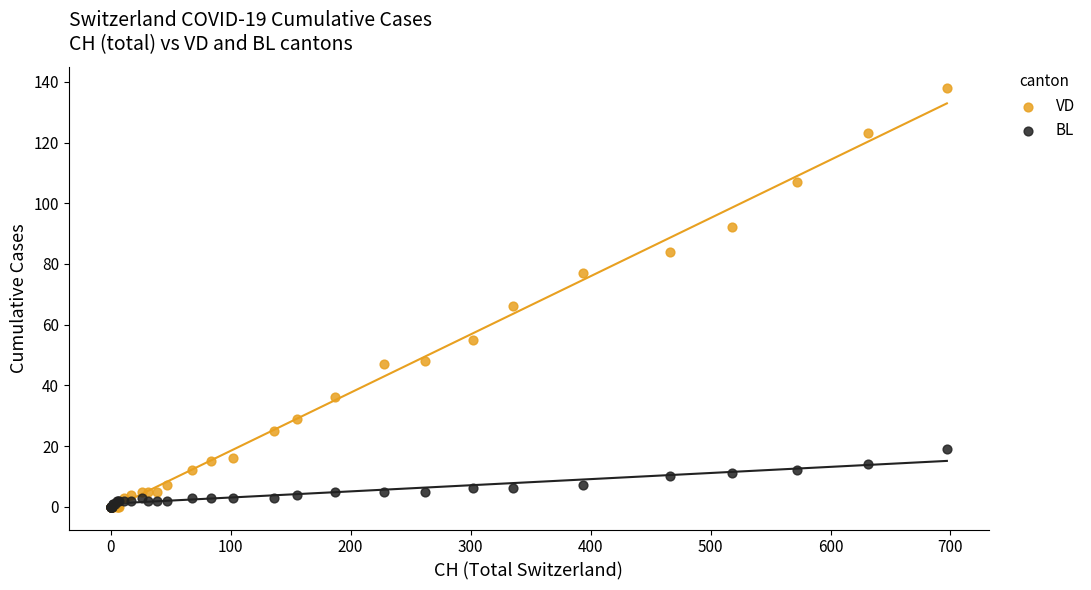

Which series contains the highest Y value?

VD